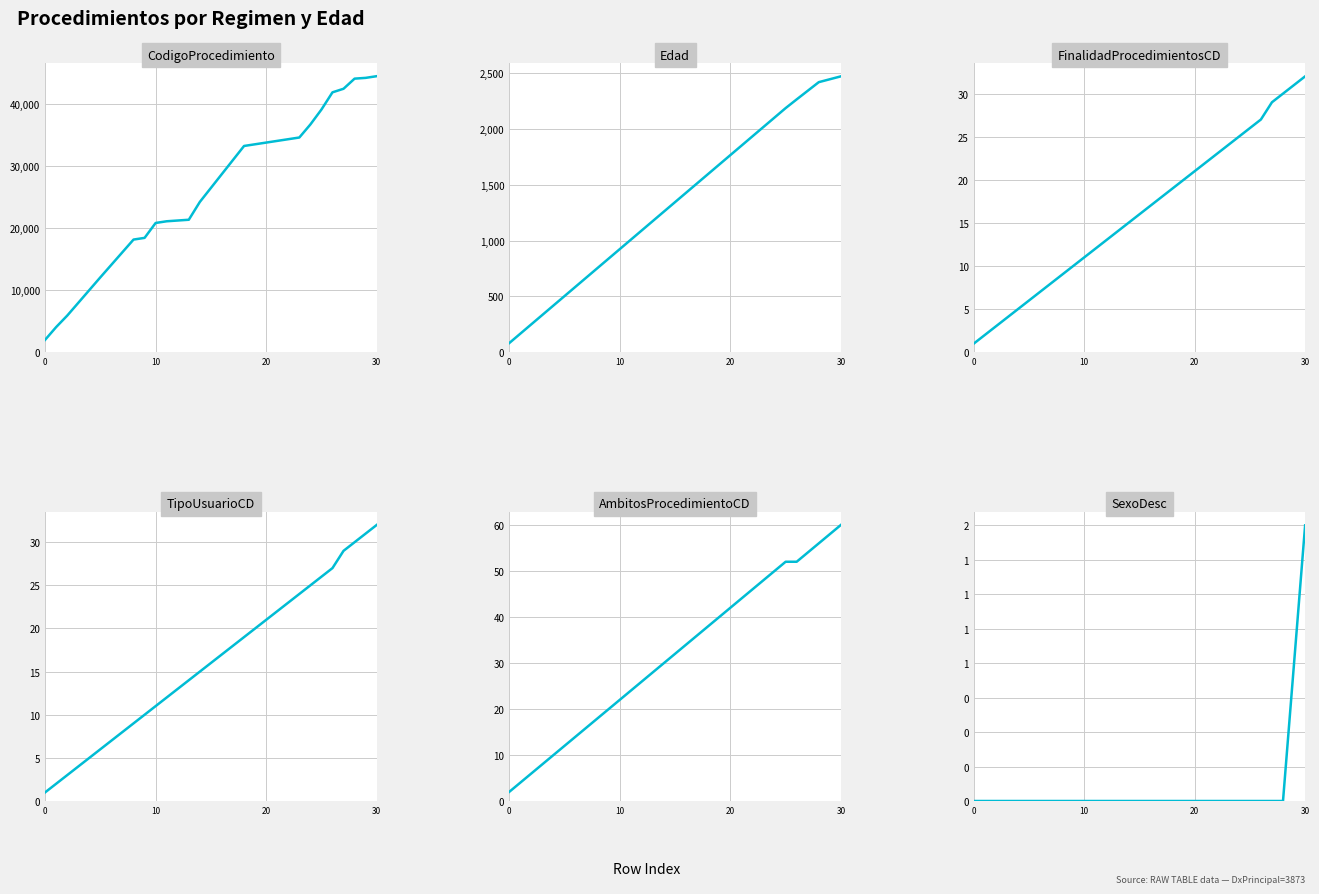

What are all the series names shown in the legend?

CodigoProcedimiento, Edad, FinalidadProcedimientosCD, TipoUsuarioCD, AmbitosProcedimientoCD, SexoDesc